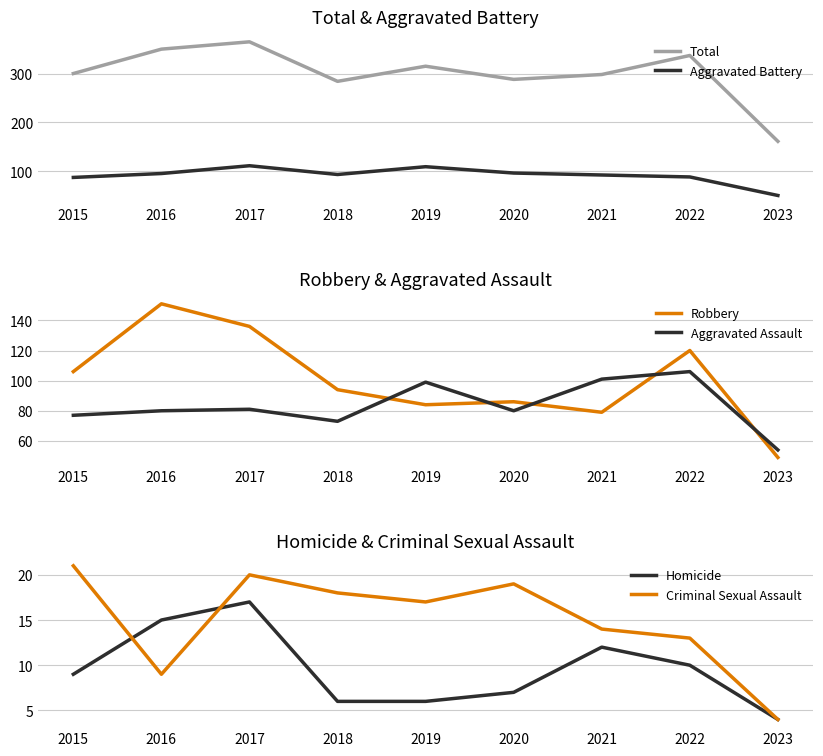

True or false: Robbery and Criminal Sexual Assault cross at least once.

False